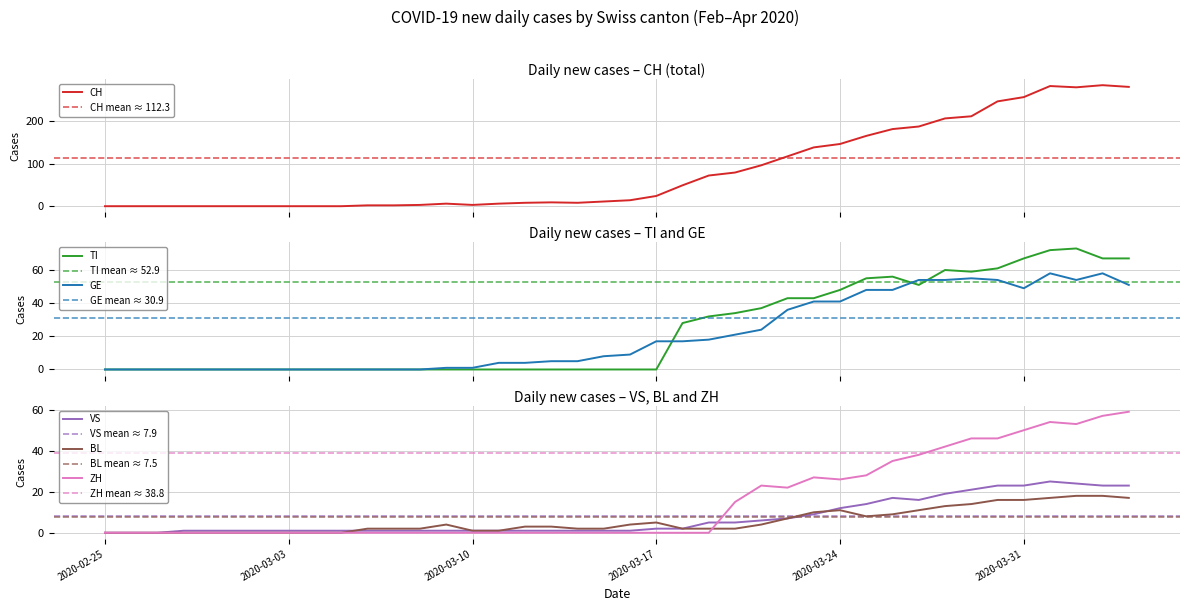

What is the label of the 8th point from the left?

2020-03-03